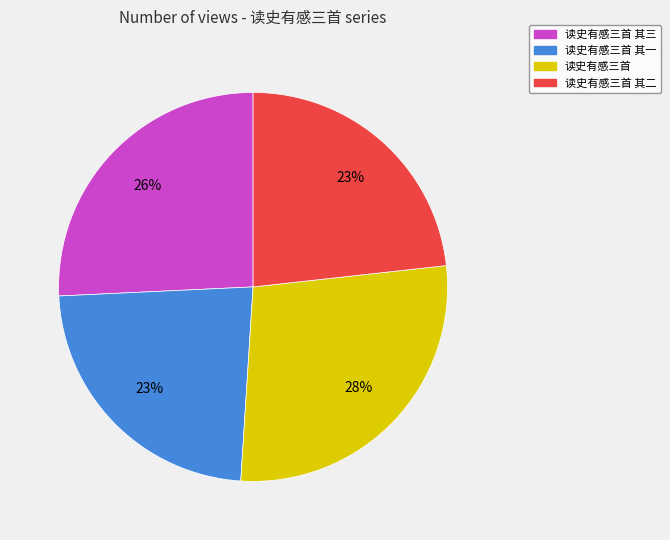

Is there a majority slice in this chart?

No